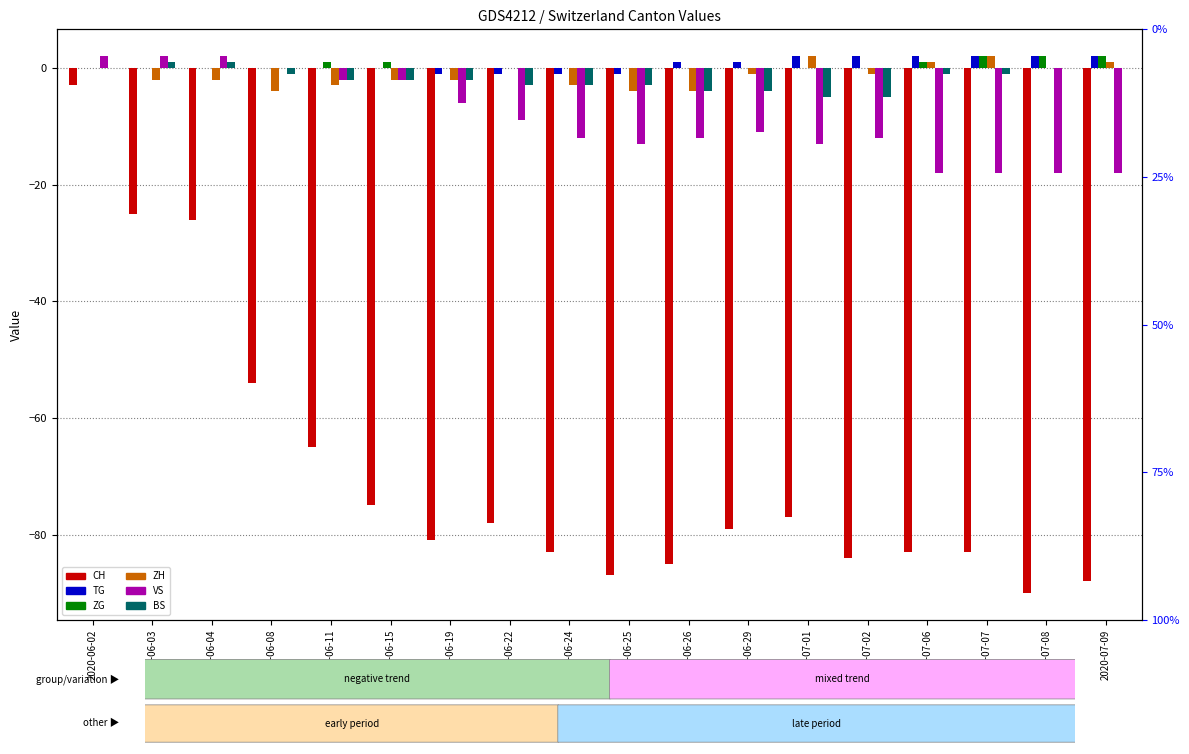

What is the difference between the maximum and second lowest values in the BS series?

6